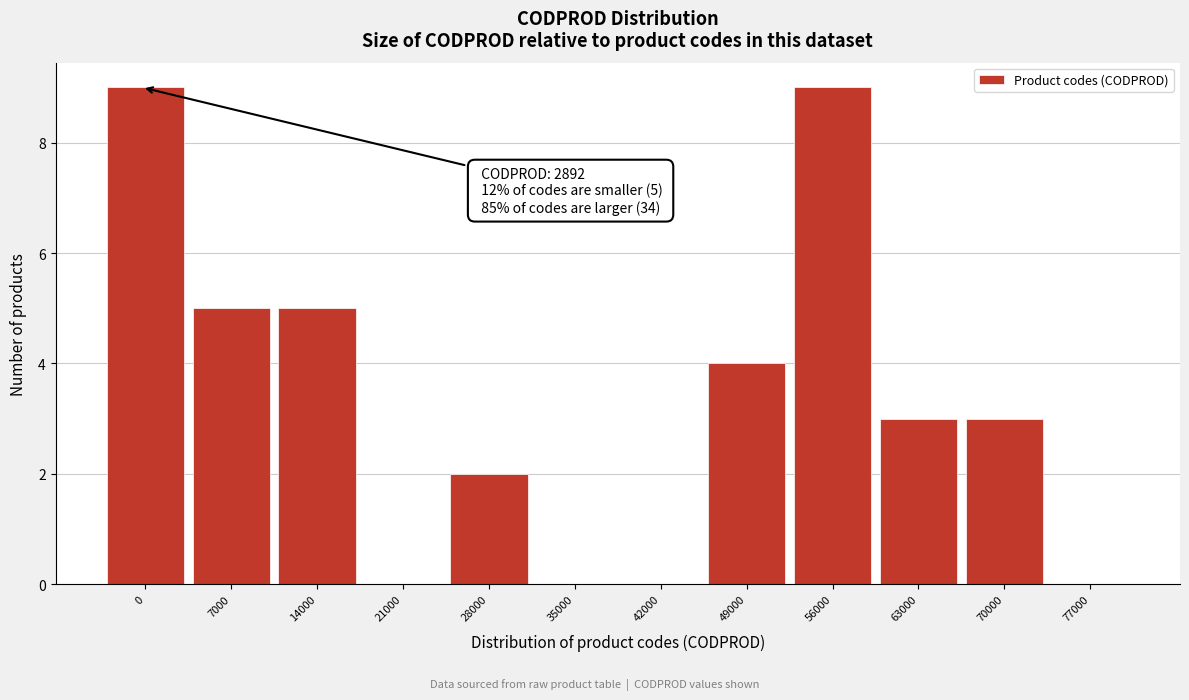

Reading right to left, what are all the values shown in this chart?

77000=0	70000=3	63000=3	56000=9	49000=4	42000=0	35000=0	28000=2	21000=0	14000=5	7000=5	0=9